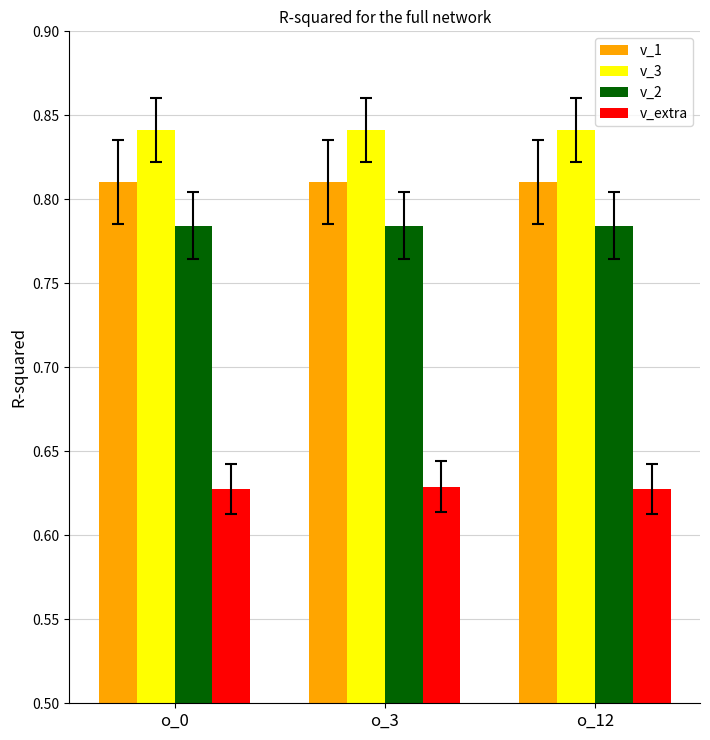

True or false: v_1 has a value of 1.3 at o_0.

False